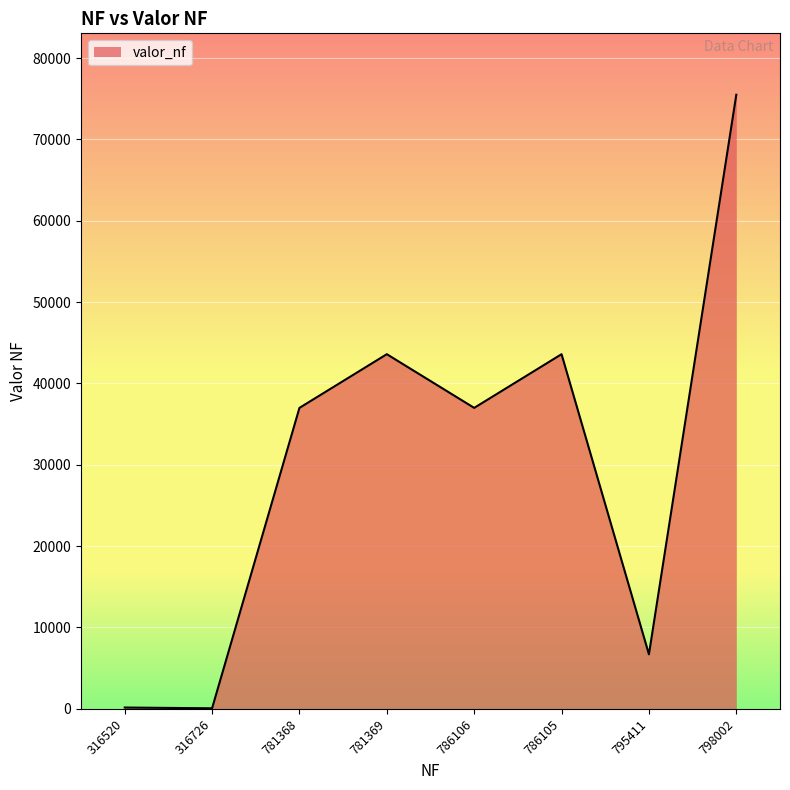

What is the ratio of the value at 786106 to the value at 795411?

5.5